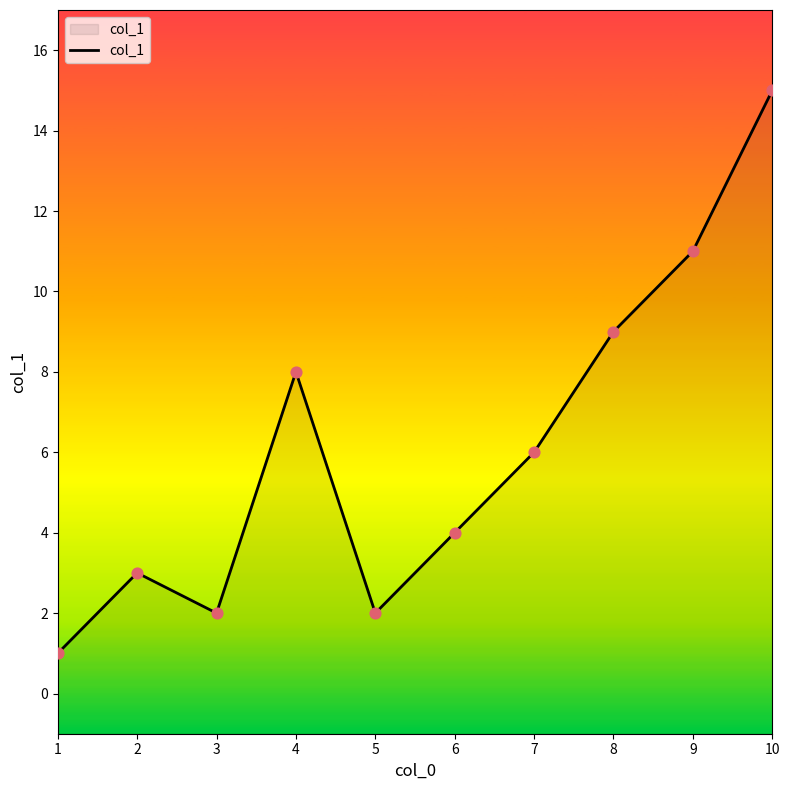

Approximately how many times larger is the value at 6 compared to 1?

4.0